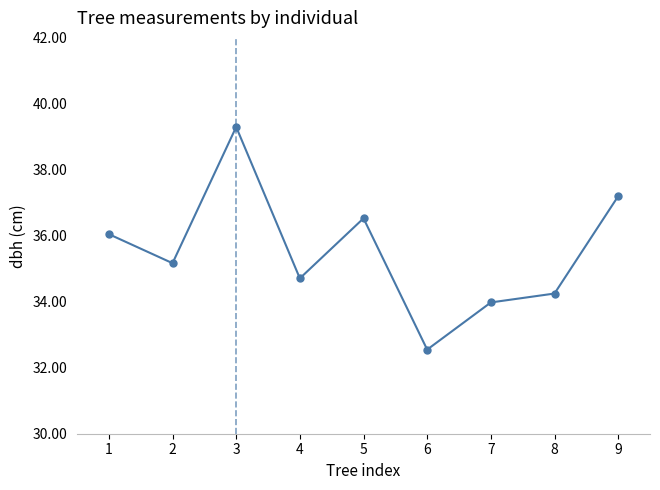

Where is the first local minimum?

2